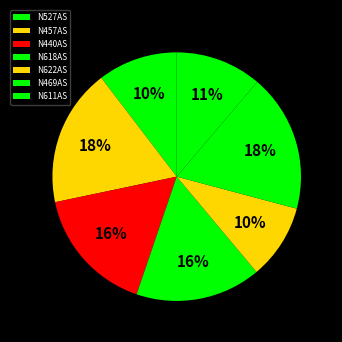

To the nearest percent, what portion does N469AS represent?

18%